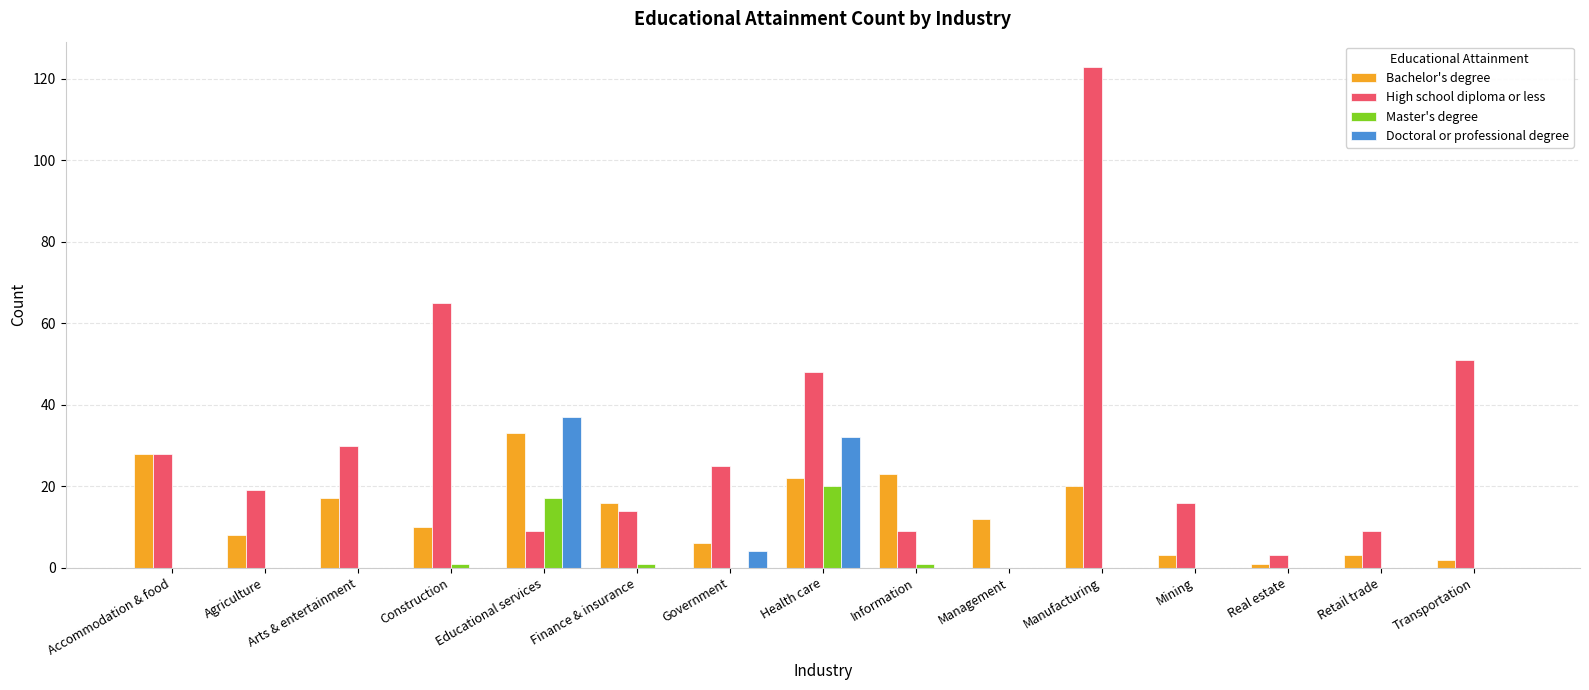

What is the sum of all Bachelor's degree values?

204